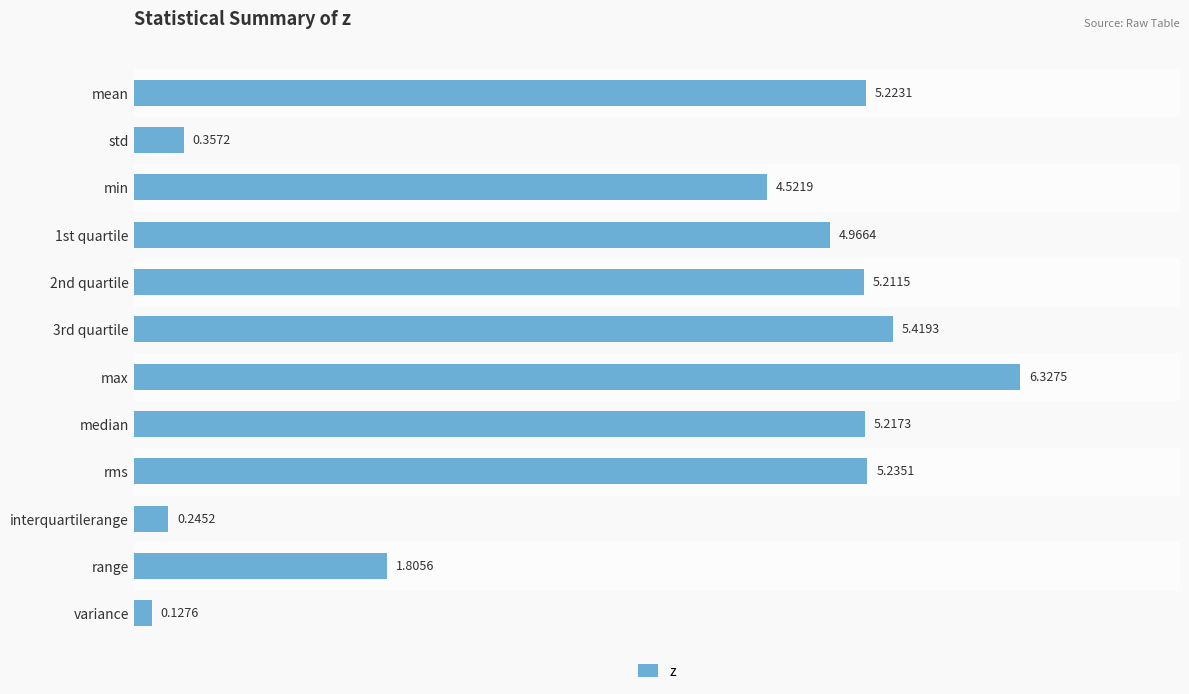

What is the greatest value displayed?

6.3